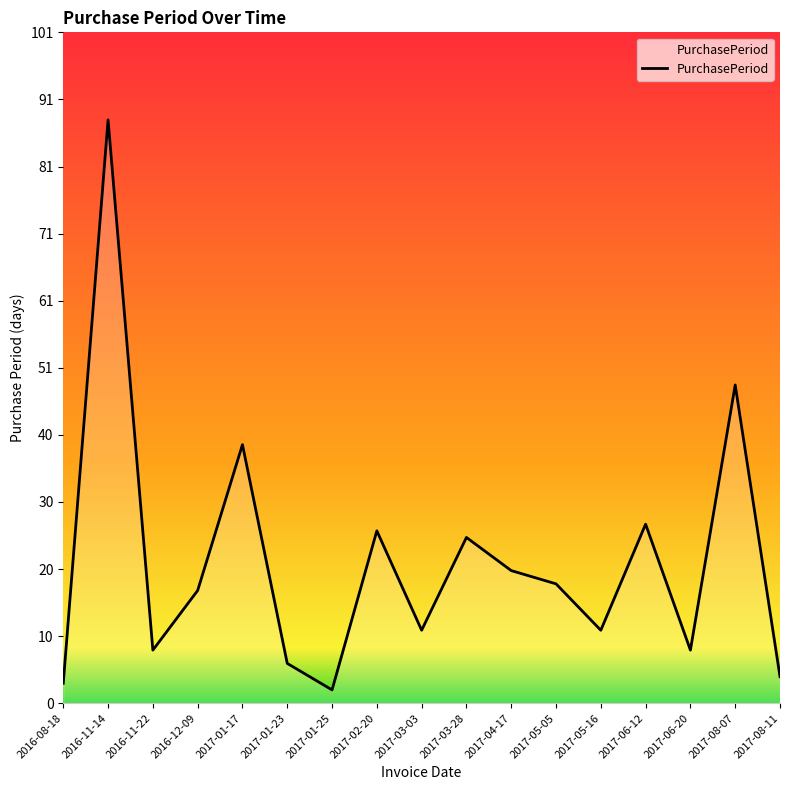

Which category has the lowest value across all series?

2017-01-25